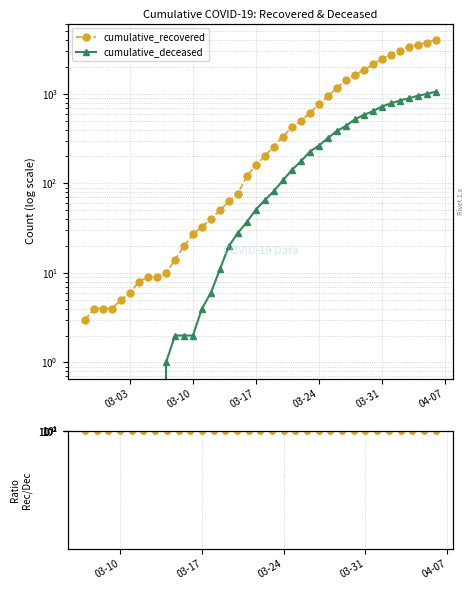

What are all the series names shown in the legend?

cumulative_recovered, cumulative_deceased